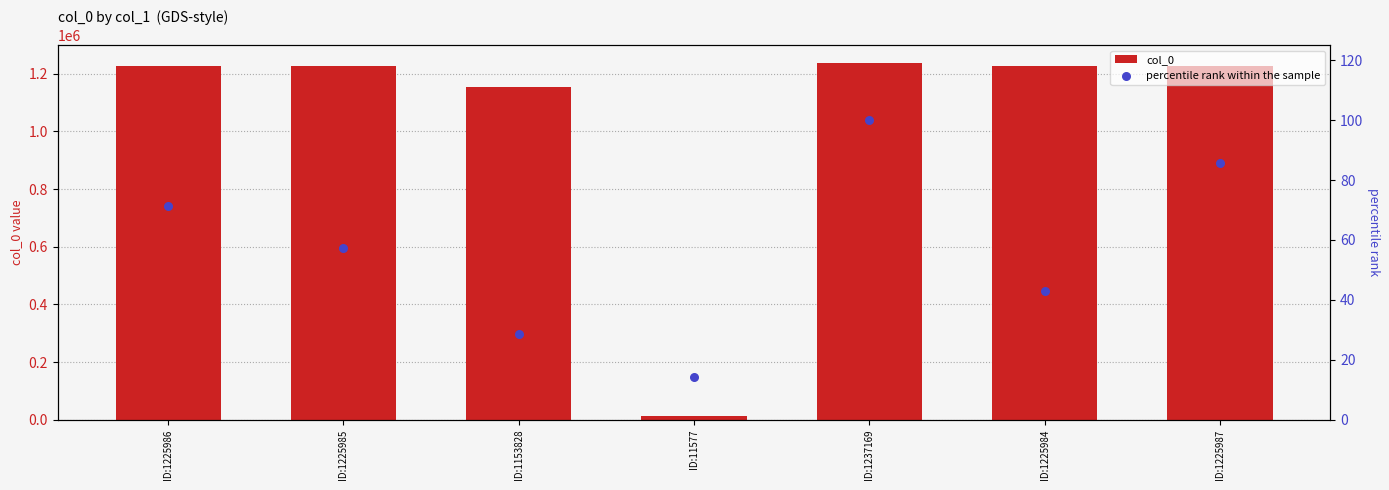

At how many categories does at least one series exceed 232182?

6